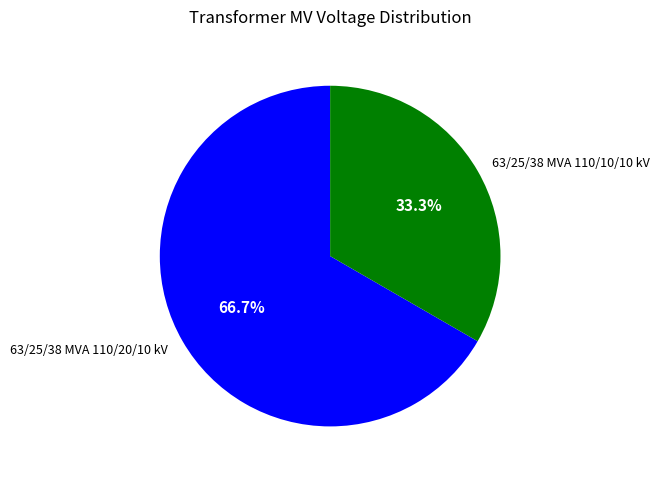

To the nearest percent, what percentage of the pie is 63/25/38 MVA 110/20/10 kV?

67%